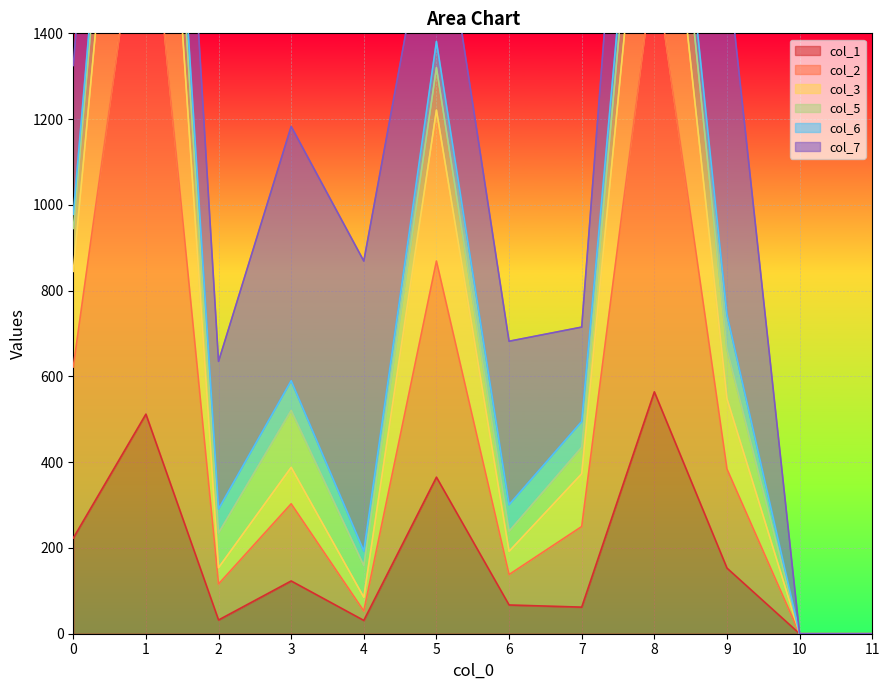

The col_2 series shows 50 at 2. True or false?

False